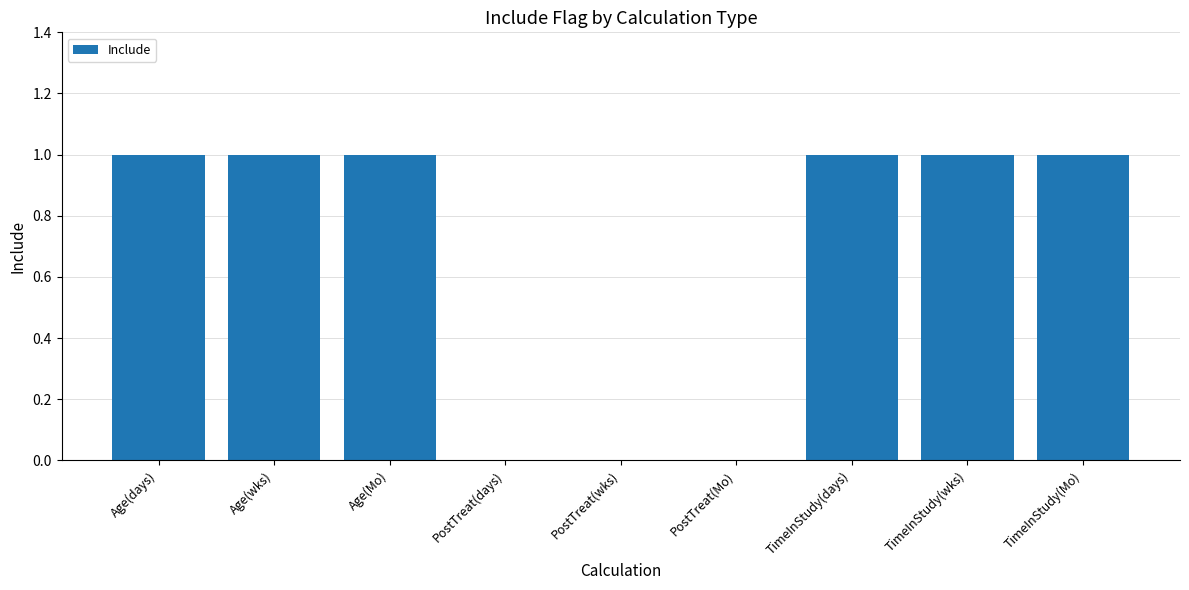

Approximately how many times larger is the value at TimeInStudy(Mo) compared to Age(wks)?

1.0